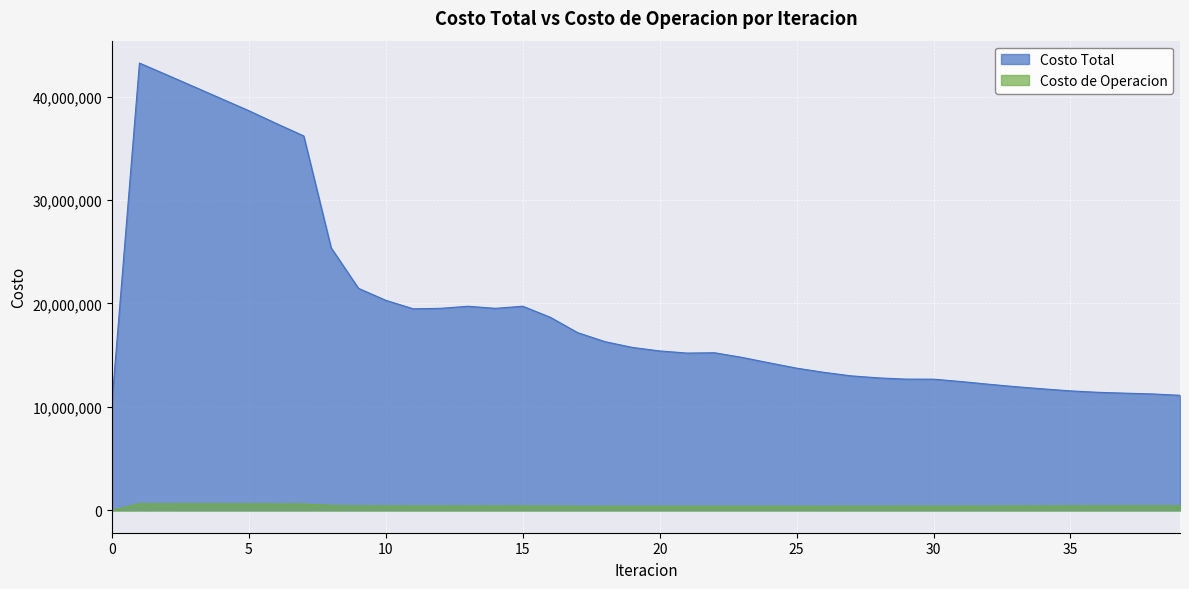

What is the total value across all series at 13?

20153302.1